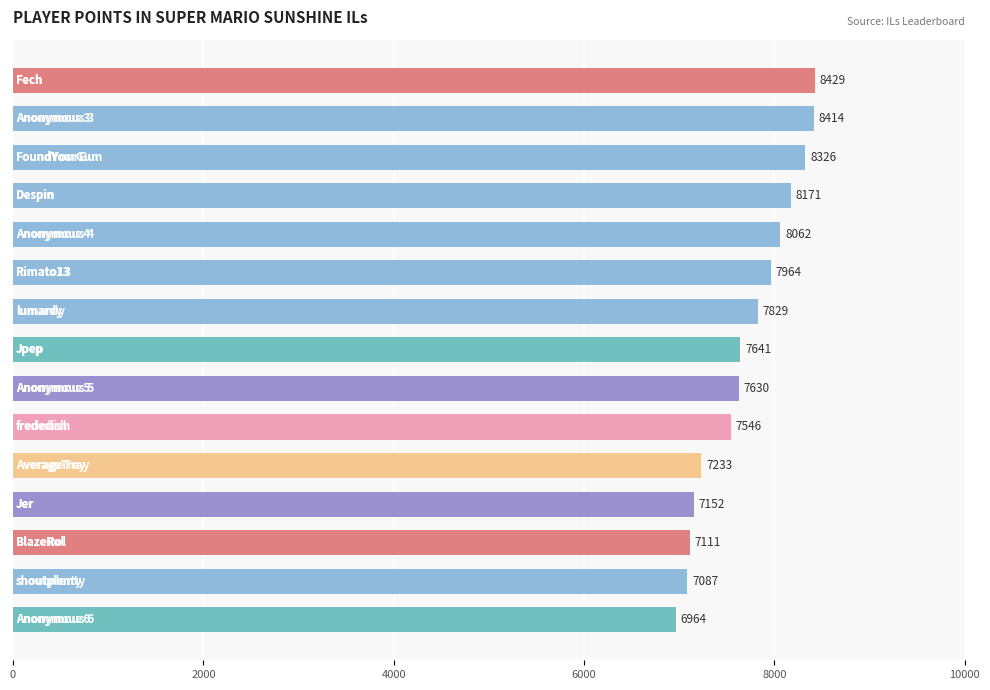

Reading top to bottom, what are all the values shown in this chart?

8429	8414	8326	8171	8062	7964	7829	7641	7630	7546	7233	7152	7111	7087	6964